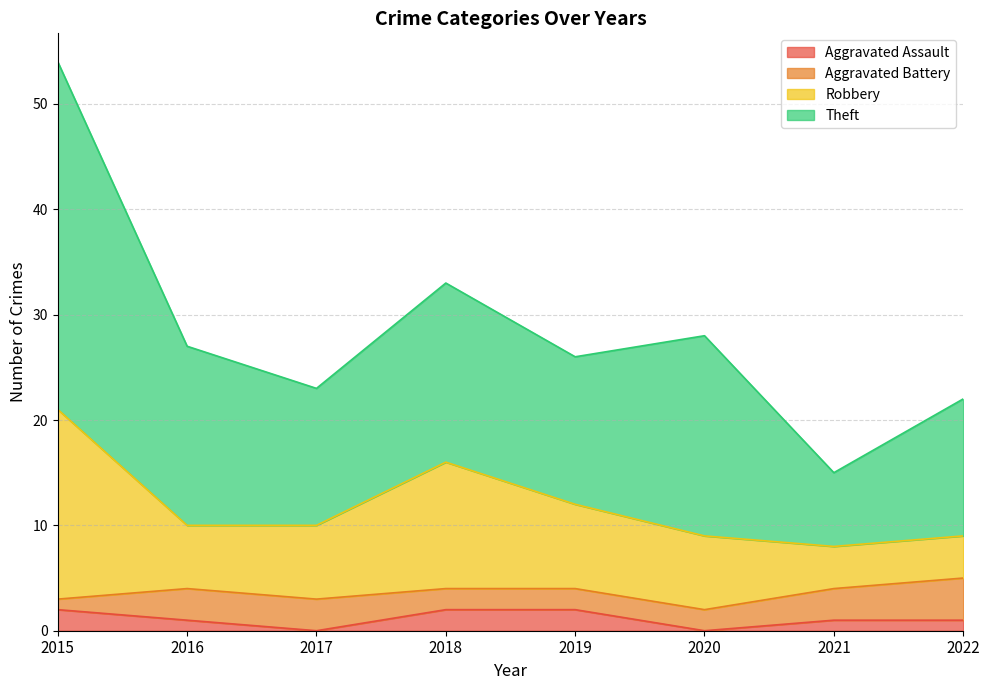

What is the total value across all series at 2018?

33